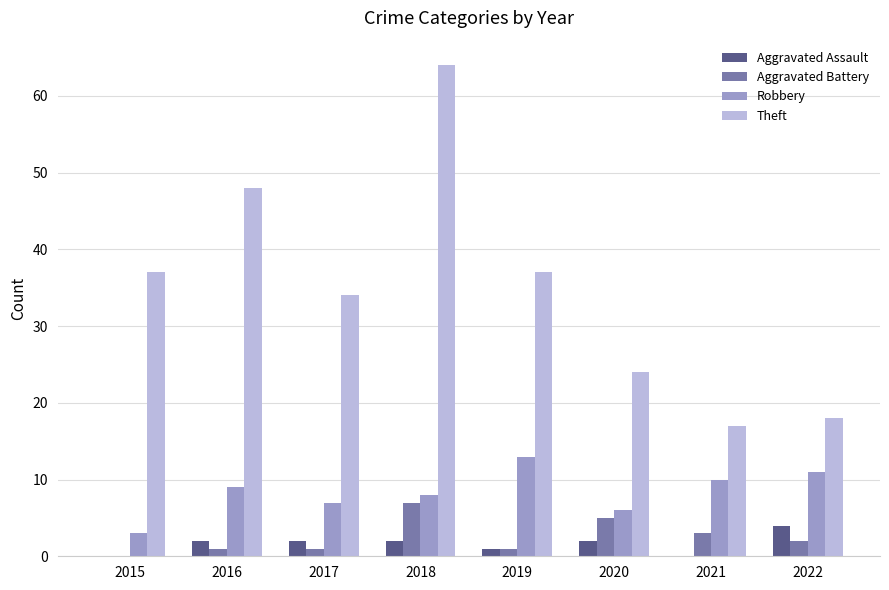

How many categories are shown in the chart?

8